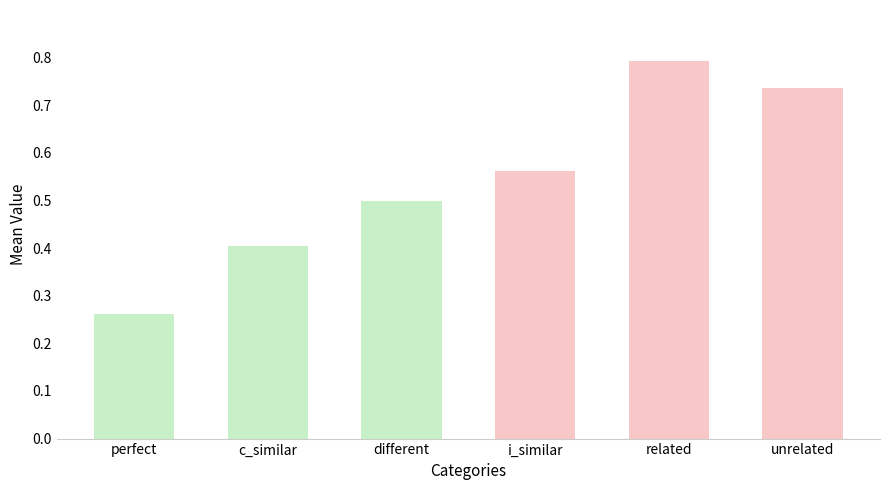

What is the label of the 6th bar from the left?

unrelated